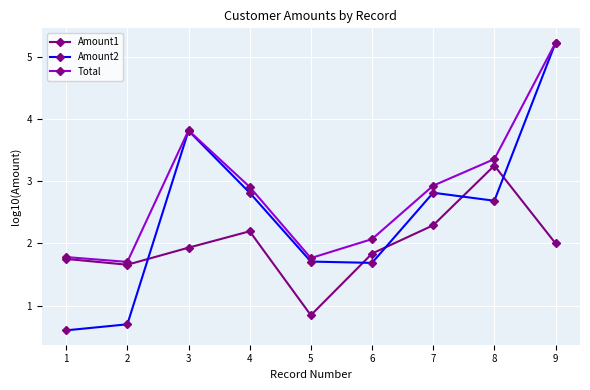

List the labels in order of Amount1 value, largest first.

8, 7, 4, 9, 3, 6, 1, 2, 5